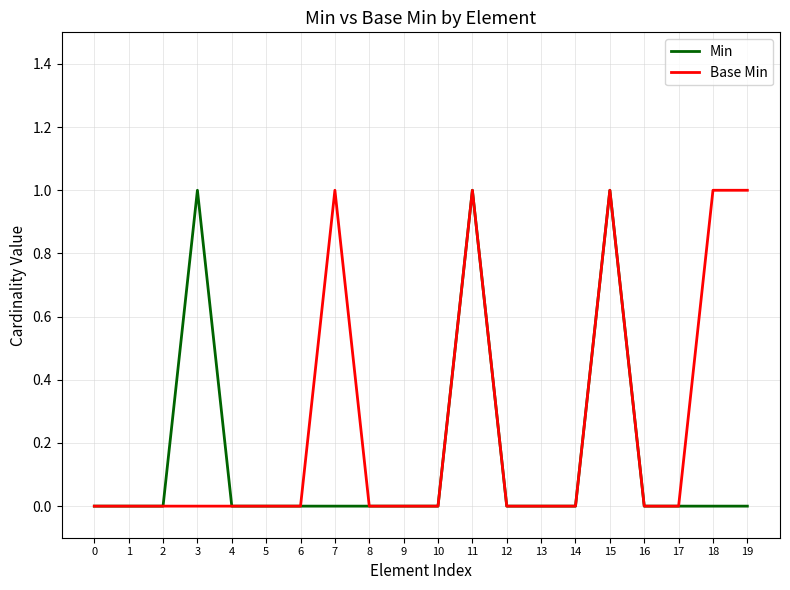

Reading left to right, list all the values displayed in this chart.

Min: 0=0	1=0	2=0	3=1	4=0	5=0	6=0	7=0	8=0	9=0	10=0	11=1	12=0	13=0	14=0	15=1	16=0	17=0	18=0	19=0
Base Min: 0=0	1=0	2=0	3=0	4=0	5=0	6=0	7=1	8=0	9=0	10=0	11=1	12=0	13=0	14=0	15=1	16=0	17=0	18=1	19=1